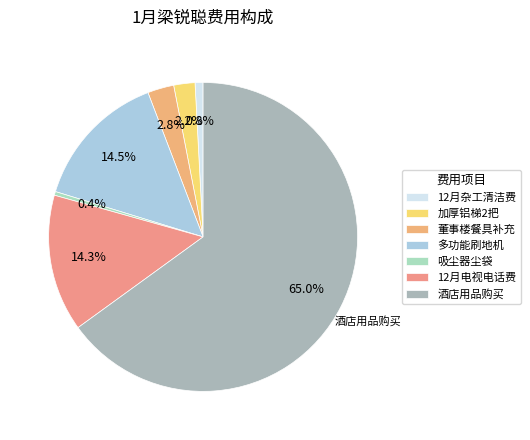

Approximately how many times larger is the value at 12月电视电话费 compared to 12月杂工清洁费?

17.2